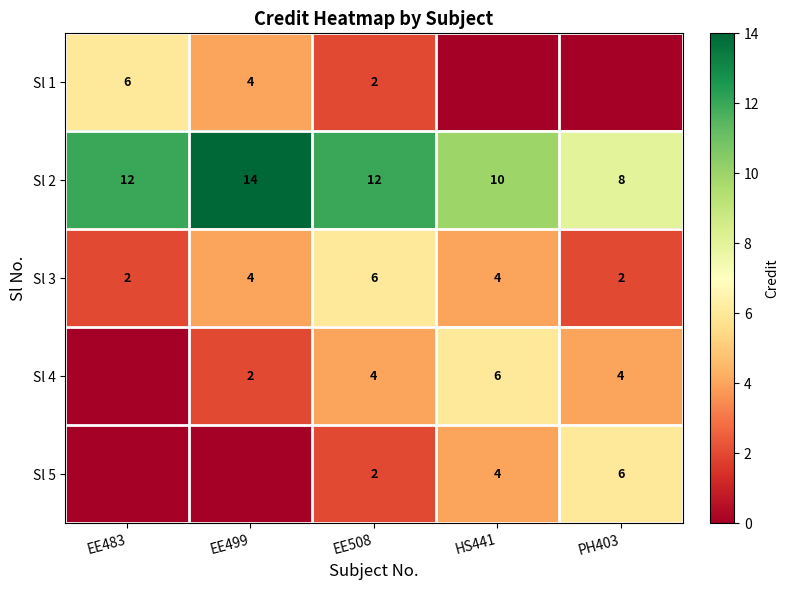

What is the difference between the maximum and second lowest values in the Sl 2 series?

4